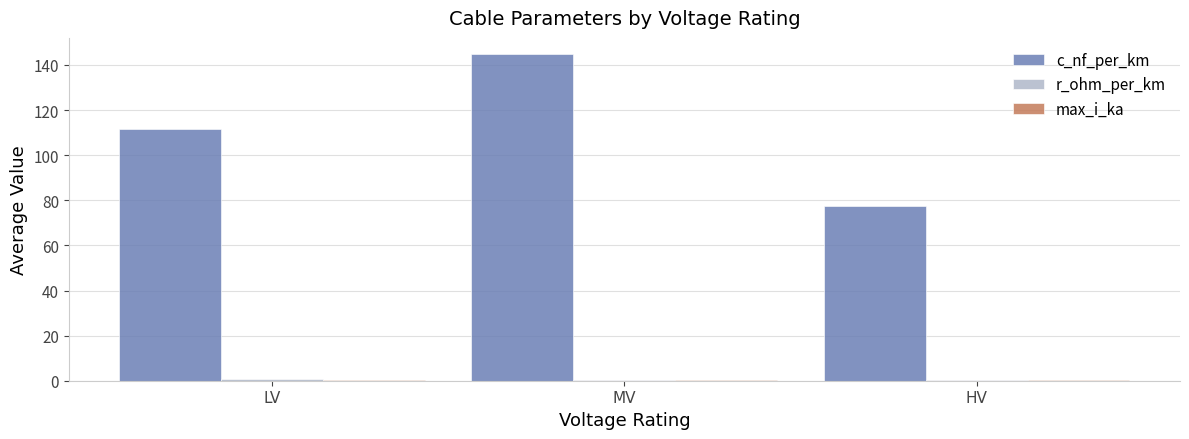

Between MV and HV, which series saw the biggest shift?

c_nf_per_km